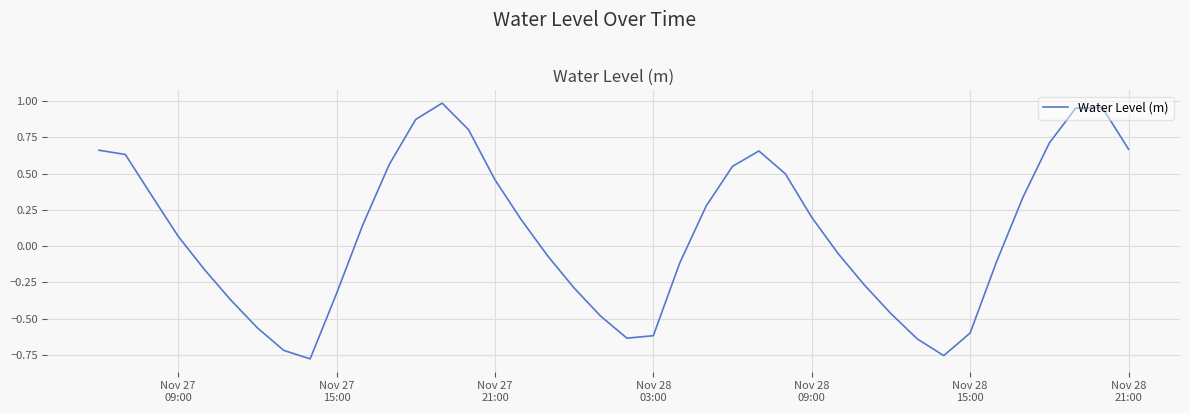

How many distinct data groups are displayed?

1